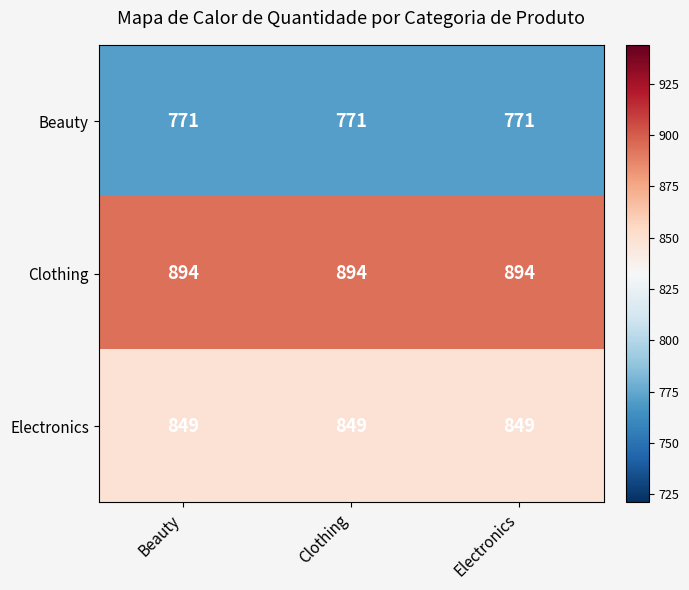

What is the difference between the highest and lowest values at Clothing?

123